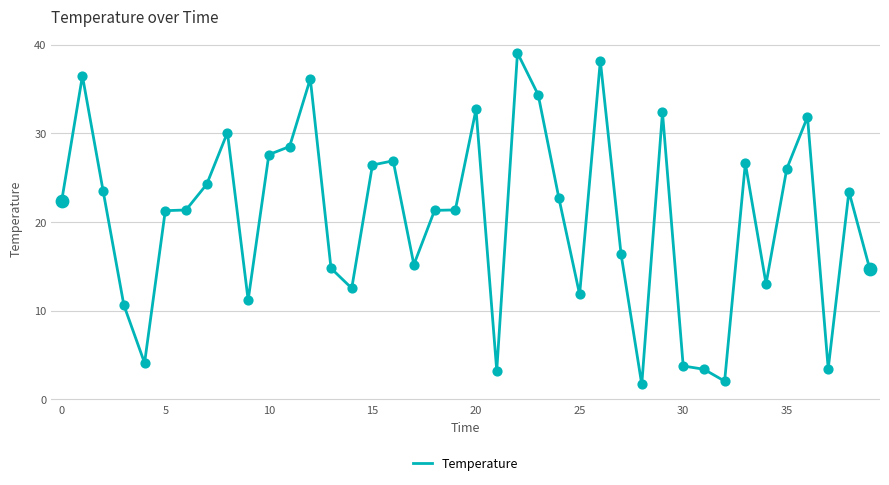

What is the difference between the maximum and minimum values?

37.4